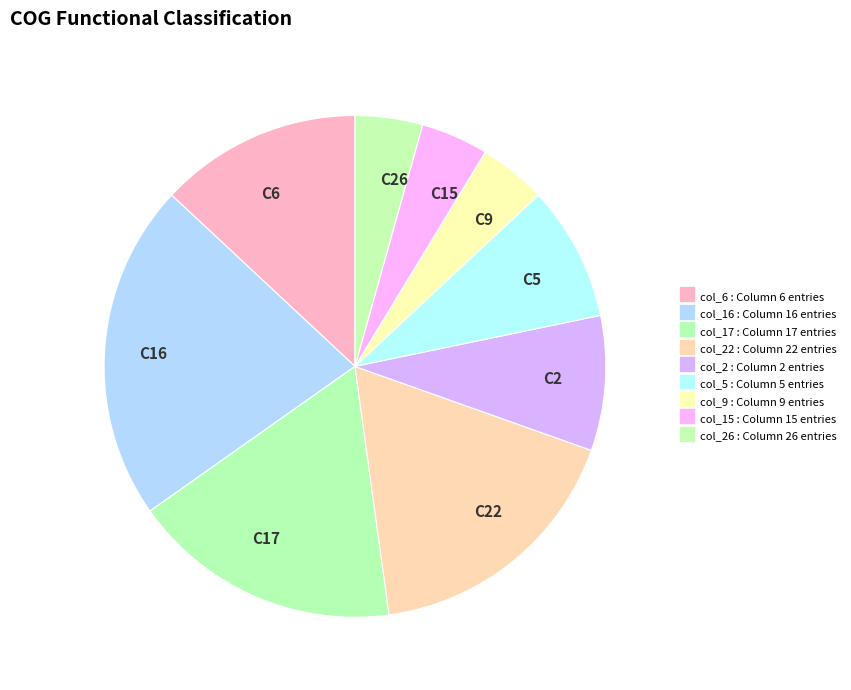

What is the ratio of the value at C16 to the value at C6?

1.7